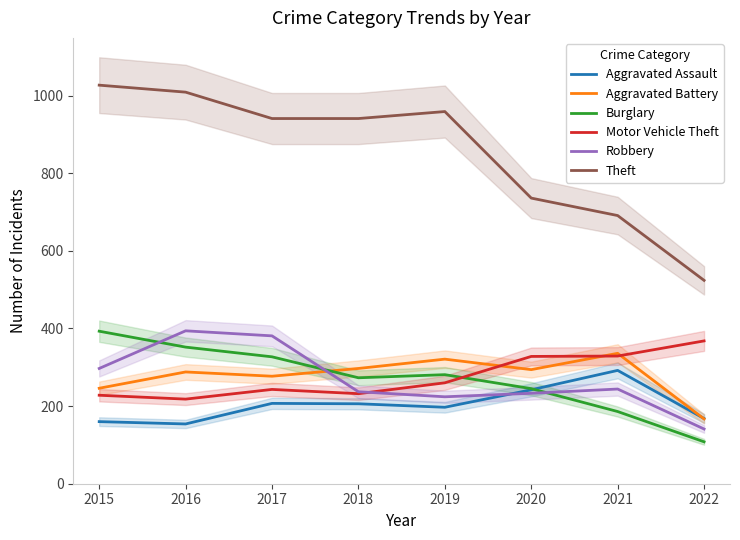

The Theft series shows 941 at 2018. True or false?

True